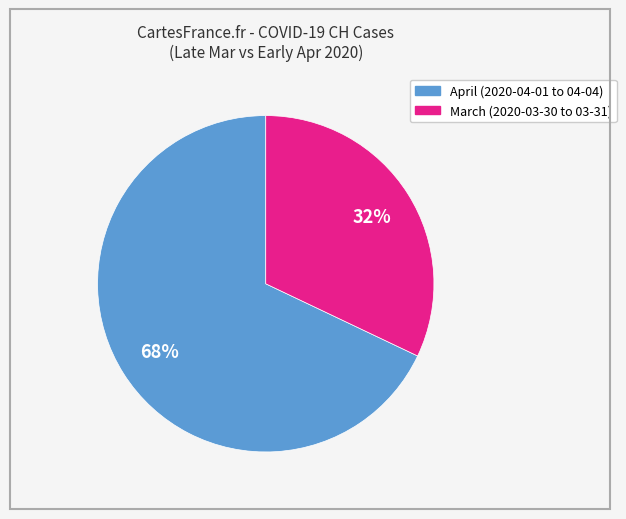

Is there any slice that represents more than half of the pie?

Yes